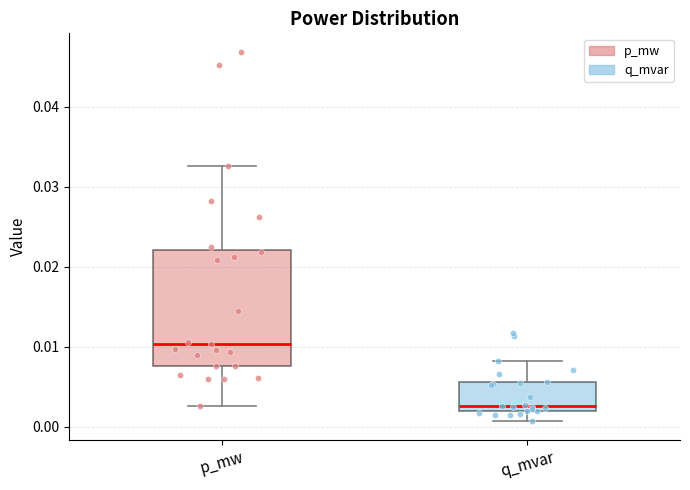

Where does the median line of the box for p_mw sit on the y-axis? The values are not printed on the chart, so give them approximately, as read against the axis.

0.010